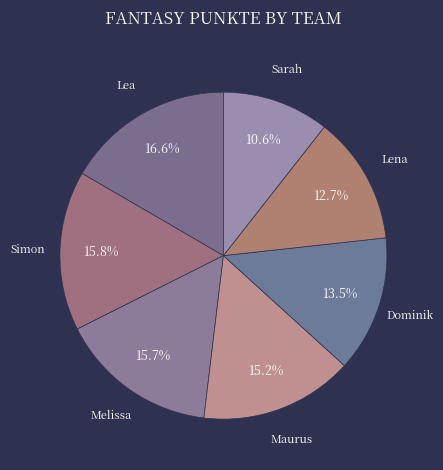

Is Simon the majority of the pie?

No